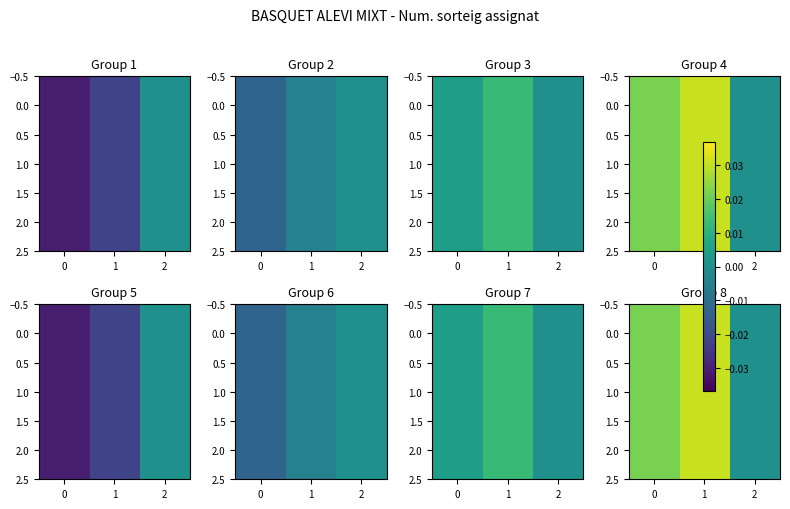

At which label is row_0 closest to 0?

1